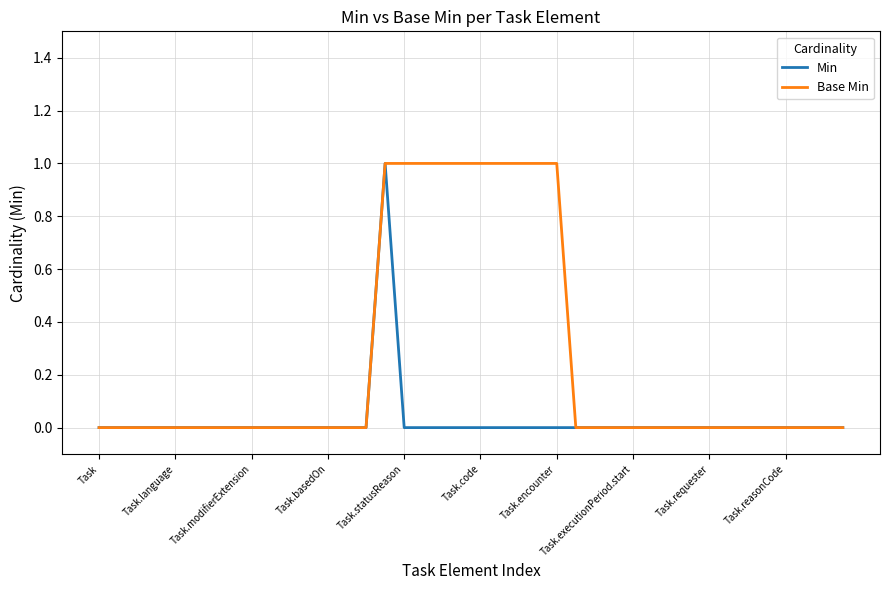

What is the difference between the maximum and minimum values in the Min series?

1